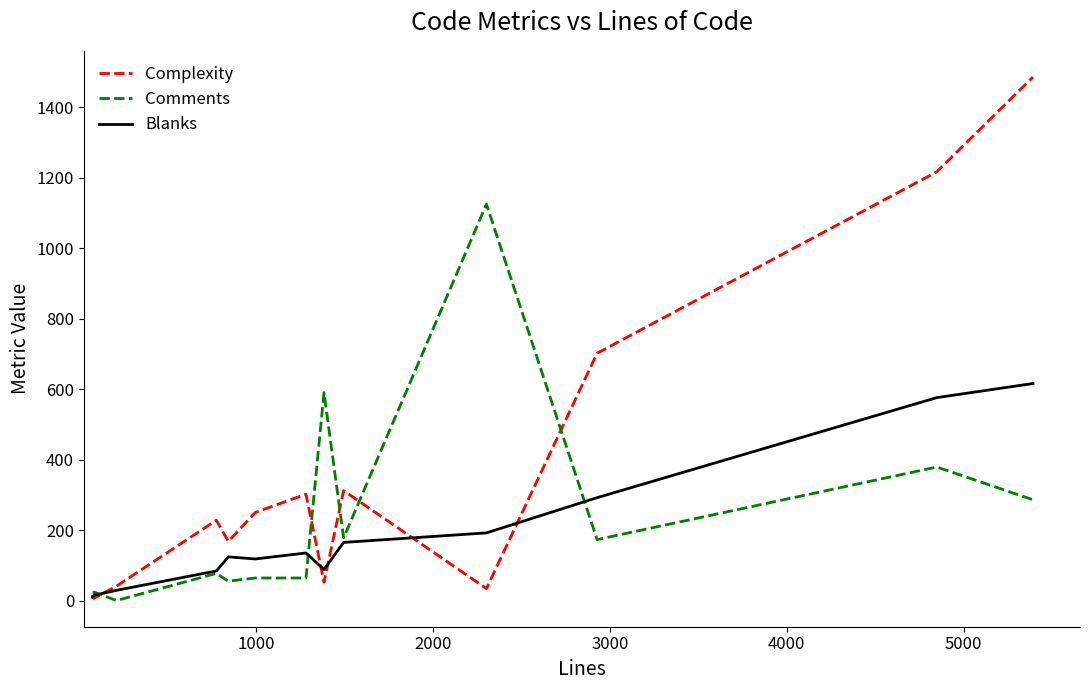

Which series has the widest spread of values?

Complexity